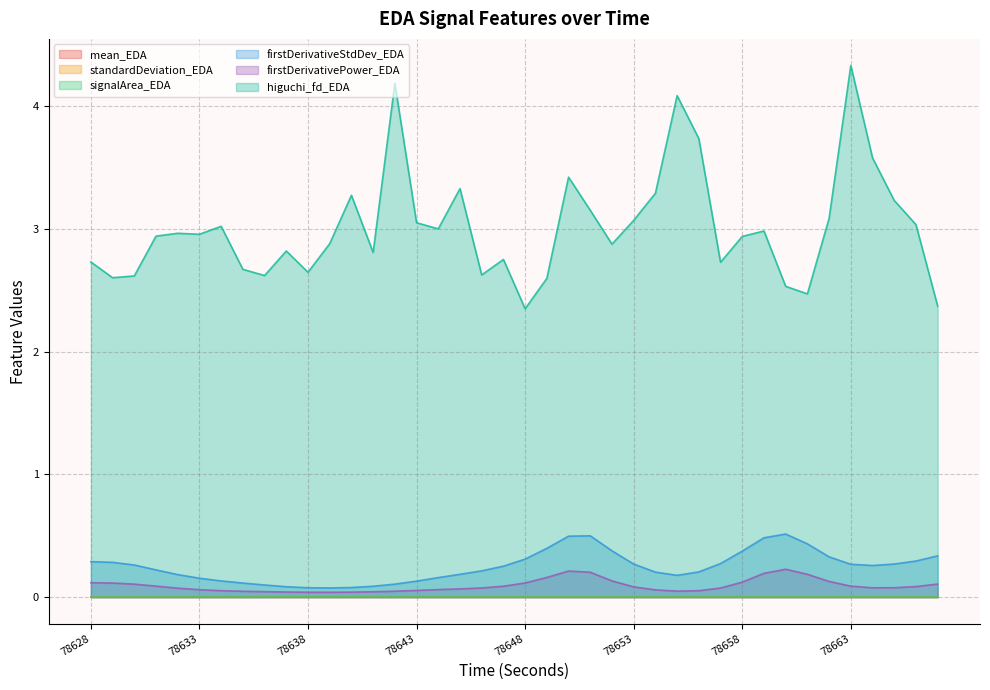

True or false: firstDerivativePower_EDA and firstDerivativeStdDev_EDA cross at least once.

False